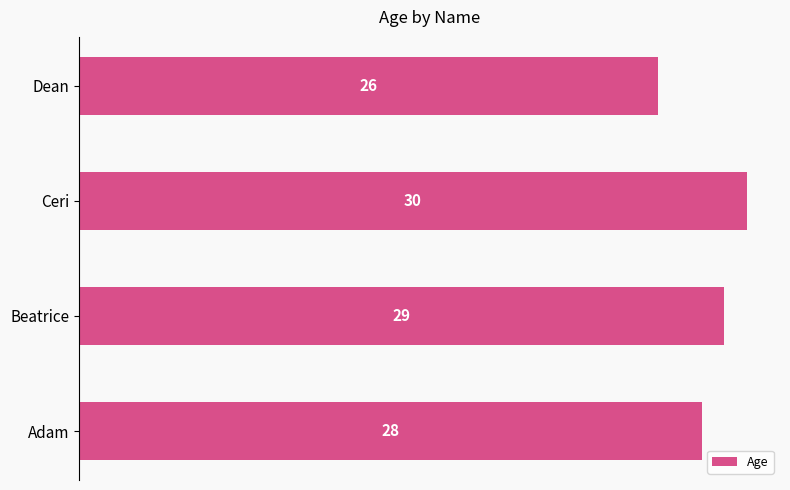

Reading bottom to top, list all the values displayed in this chart.

Adam=28	Beatrice=29	Ceri=30	Dean=26